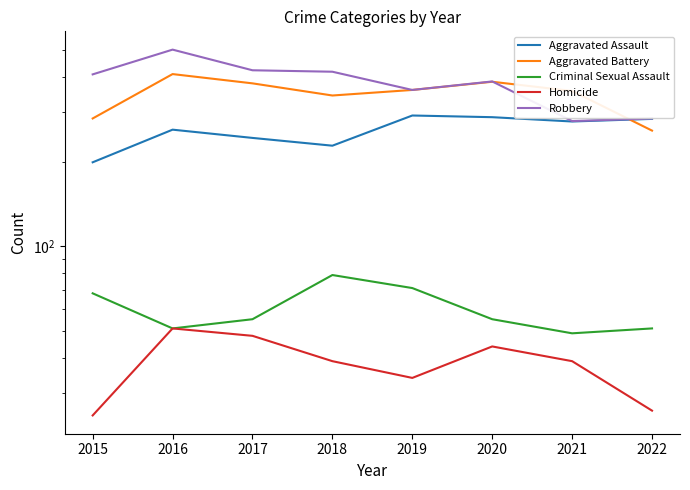

The Aggravated Assault series shows 288 at 2020. True or false?

True